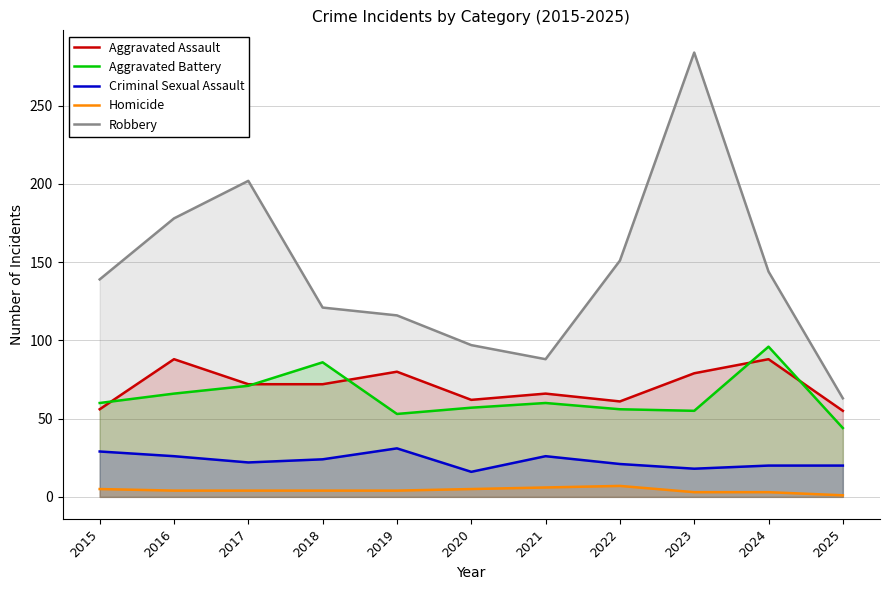

How many lines are shown in the chart?

5